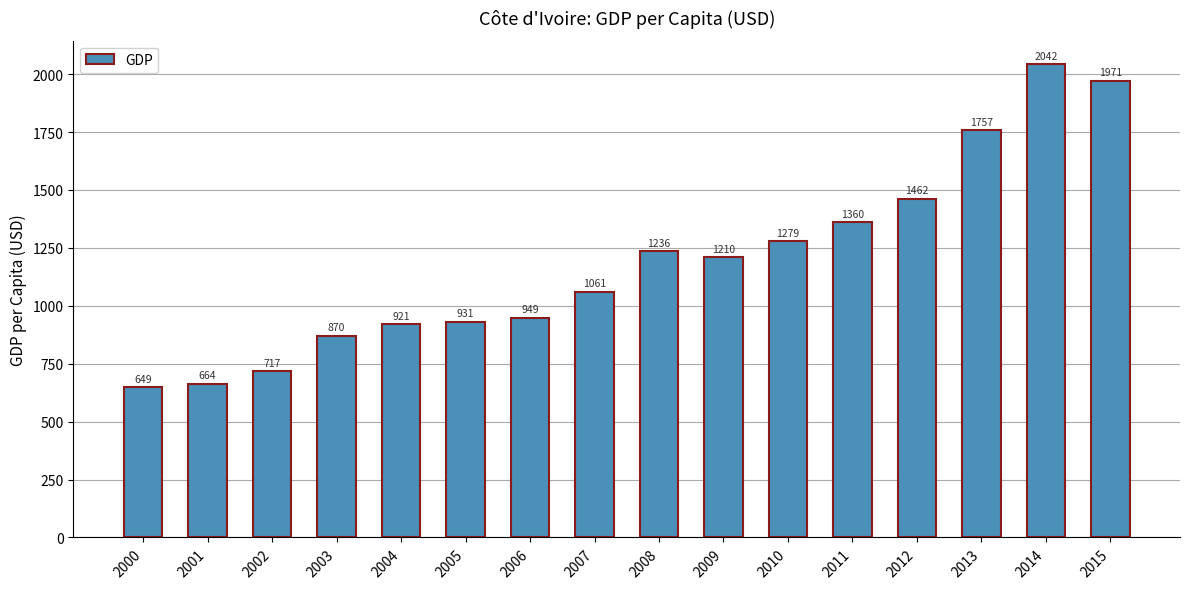

Which label corresponds to the largest value in the chart?

2014